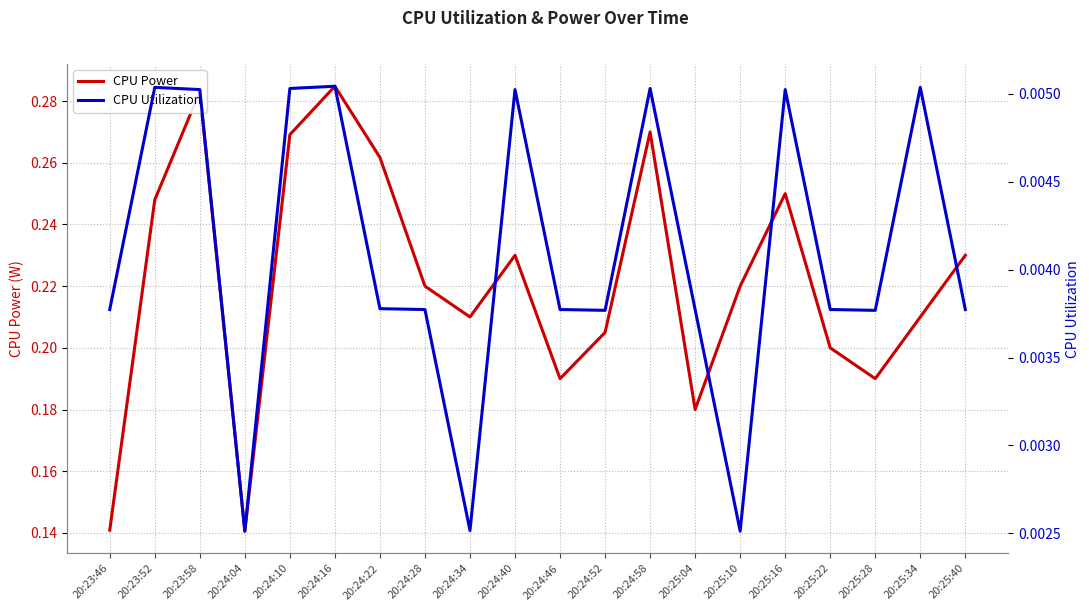

Rank the series by their average value, from lowest to highest.

CPU Utilization, CPU Power